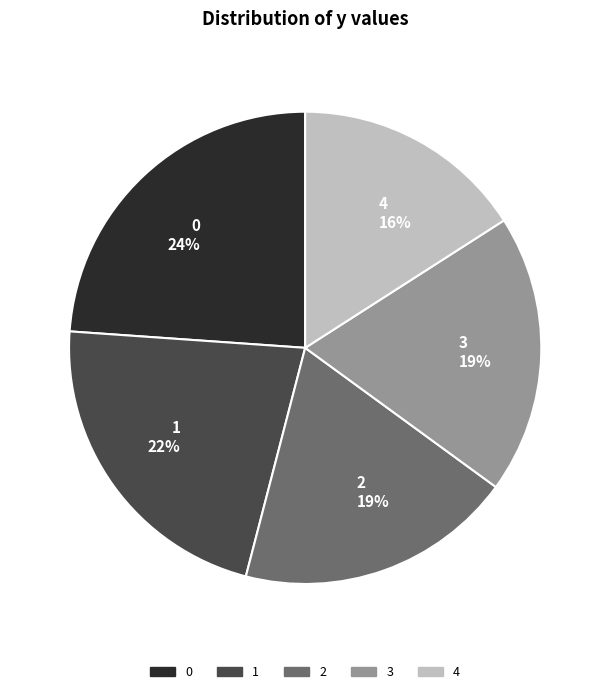

To the nearest percent, what portion does 3 represent?

19%